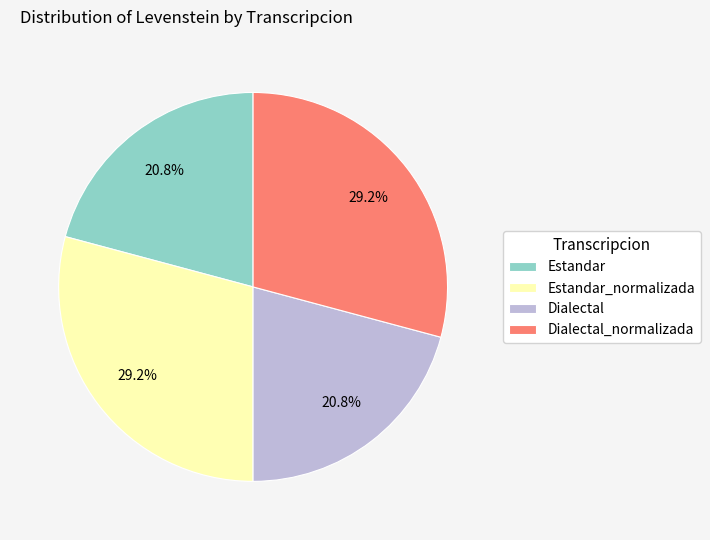

Count the number of slices in the pie.

4